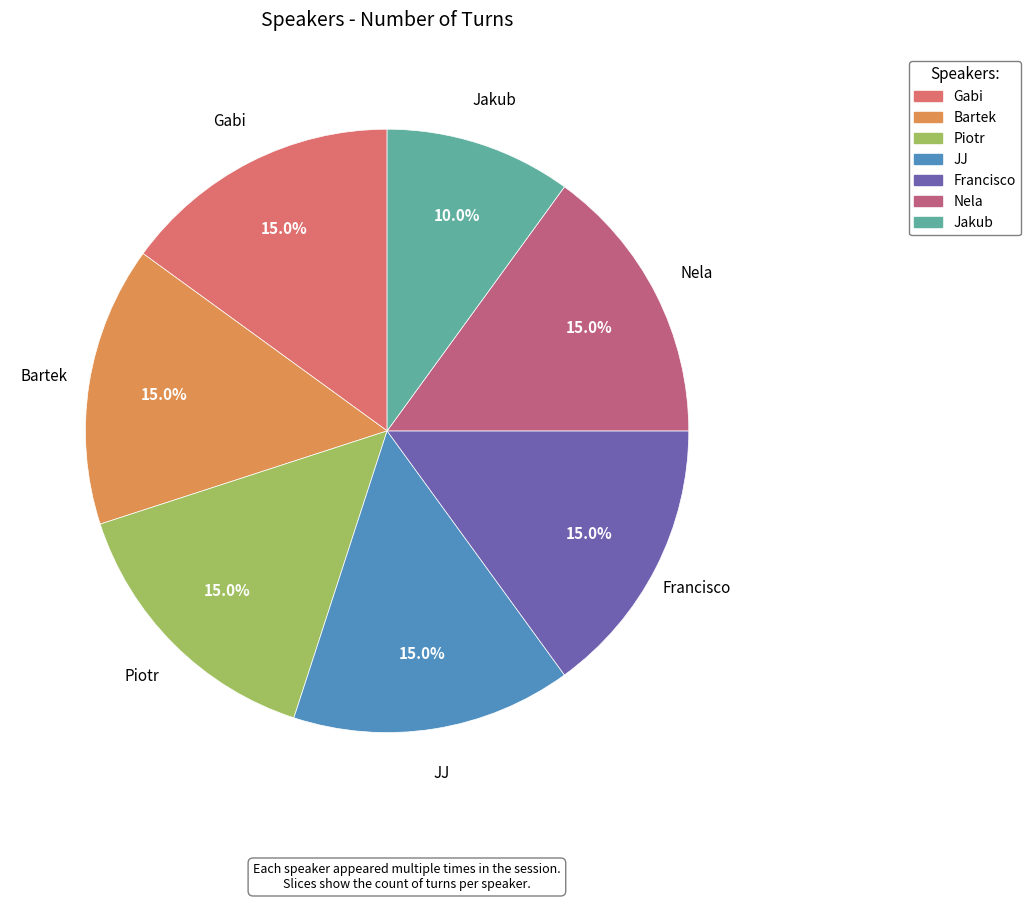

What percentage is the Jakub slice, to the nearest percent?

10%